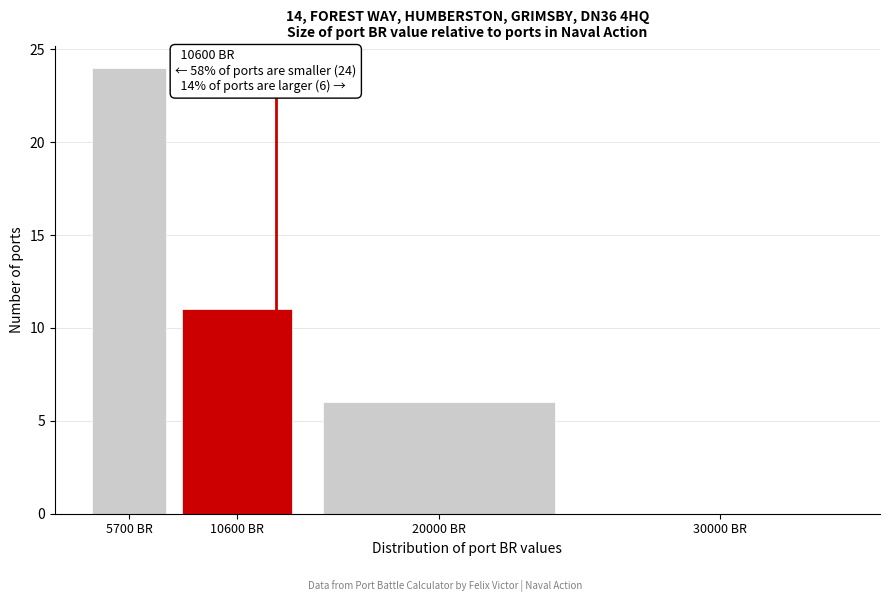

Reading right to left, what are all the values shown in this chart?

30000 BR=0	20000 BR=6	10600 BR=11	5700 BR=24